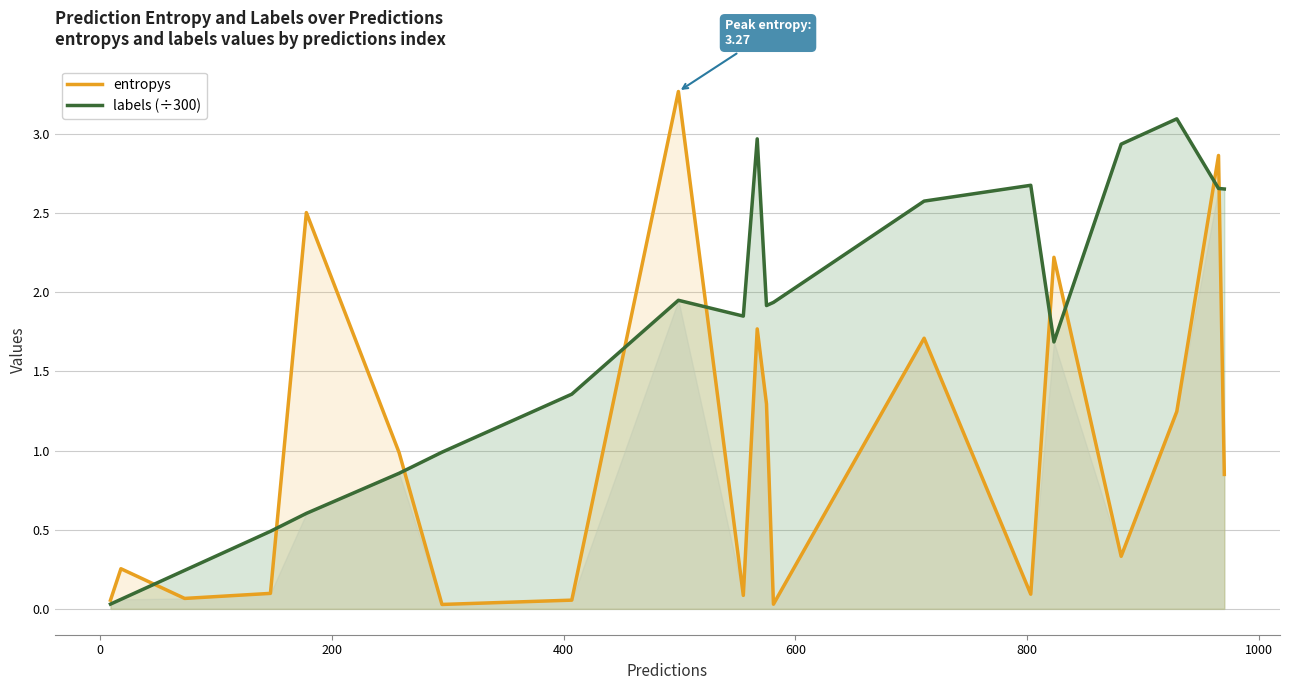

At 1000, list the series in order from largest to smallest.

labels (÷300), entropys